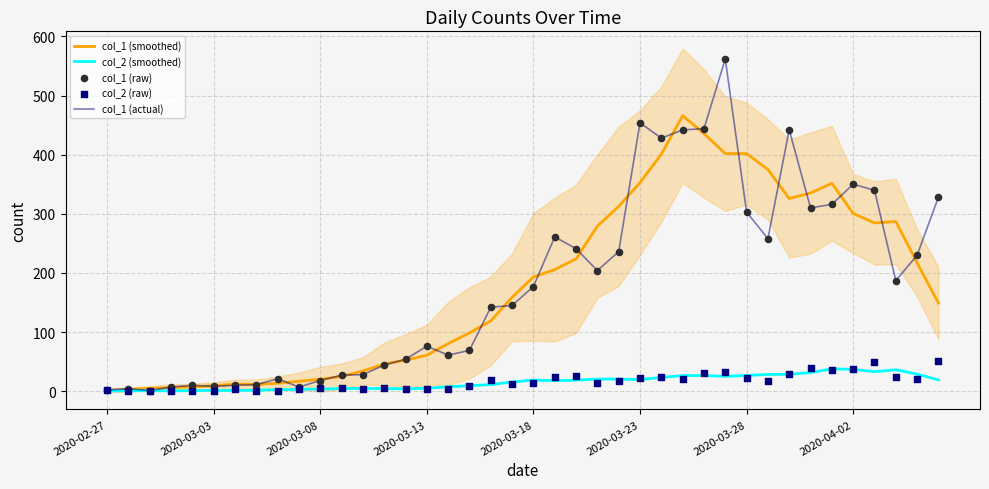

At how many categories does at least one series exceed 203?

19